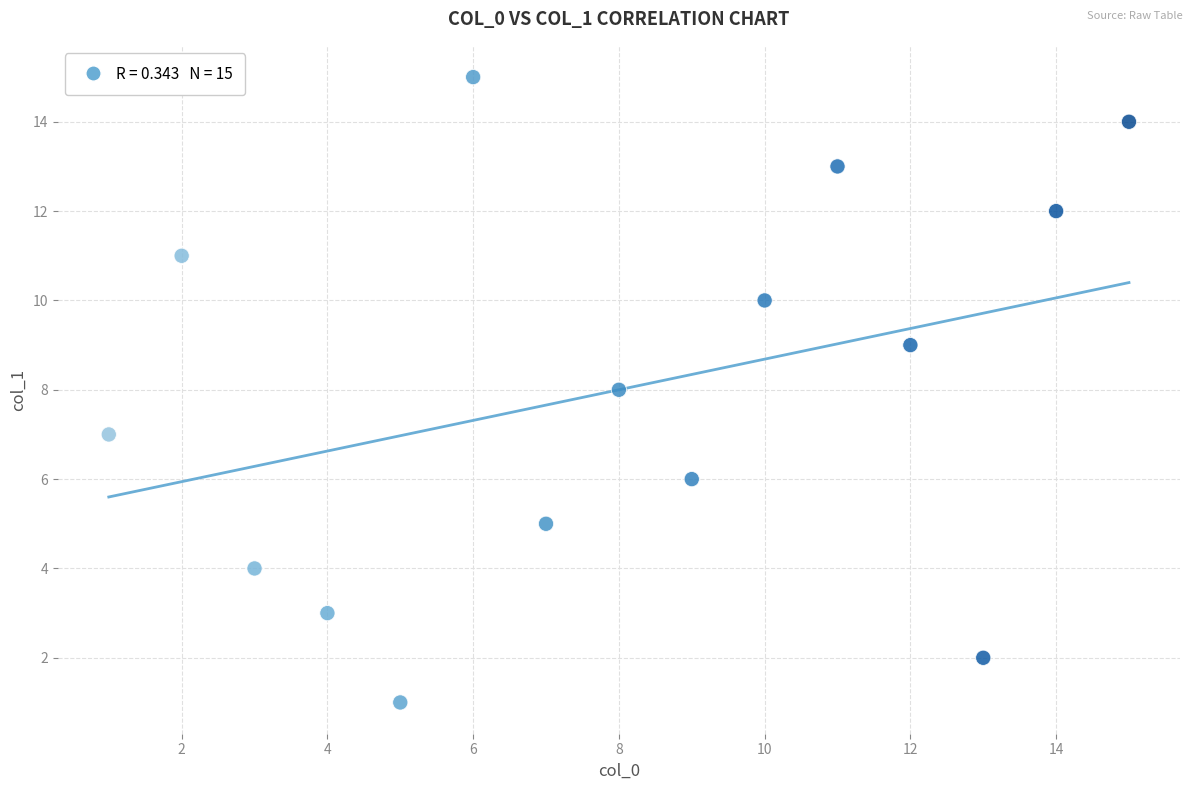

What is the range of Y values (max minus min)?

14